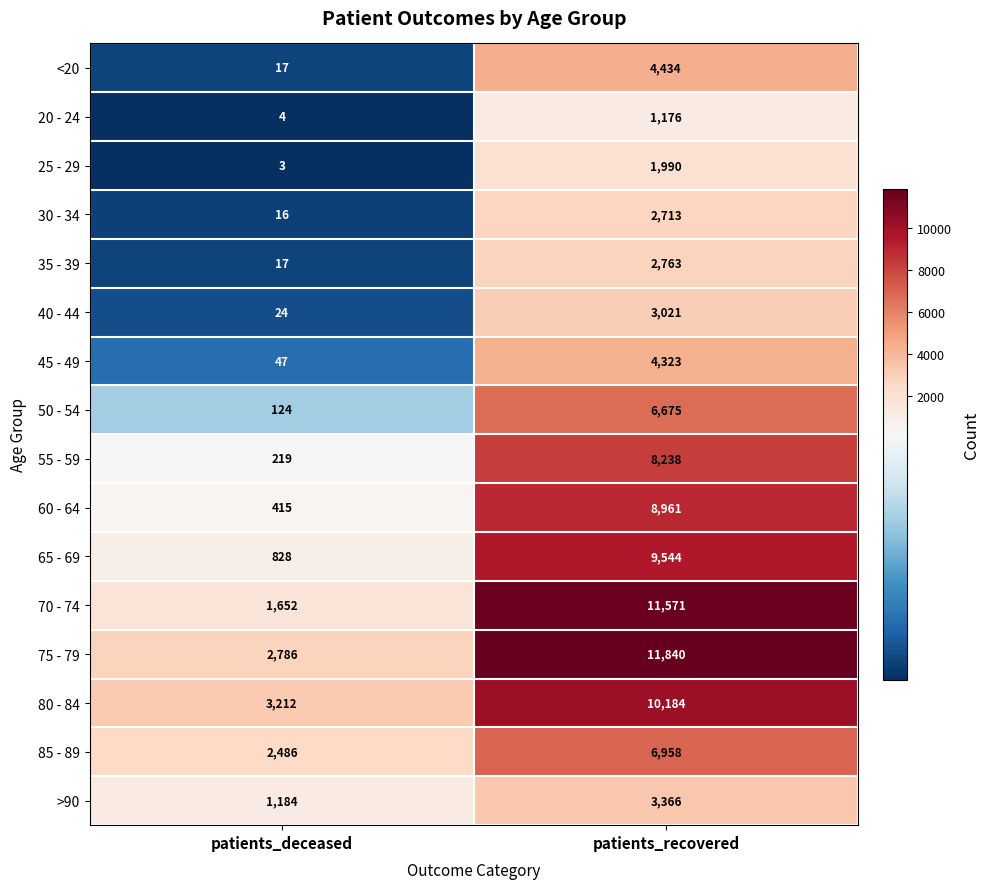

Is the value of 55 - 59 at patients_recovered greater than the value of 30 - 34 at patients_deceased?

Yes